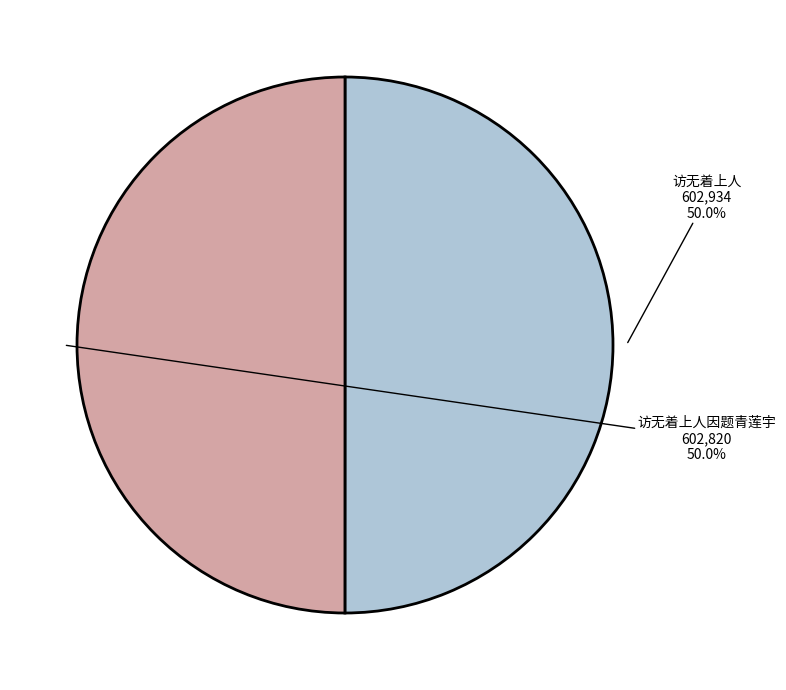

What is the ratio of the value at 访无着上人 to the value at 访无着上人因题青莲宇?

1.0